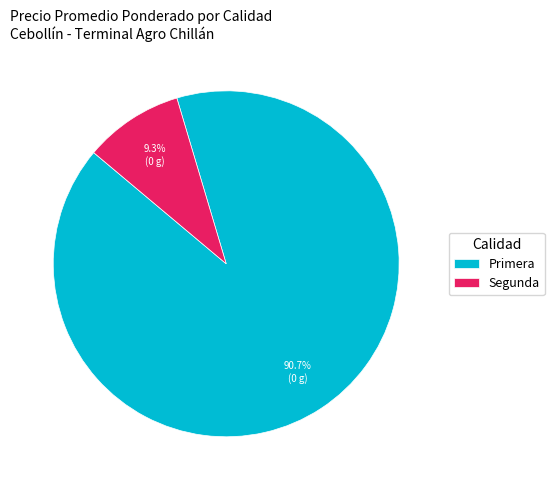

Is the sum of Primera and Segunda greater than half?

Yes